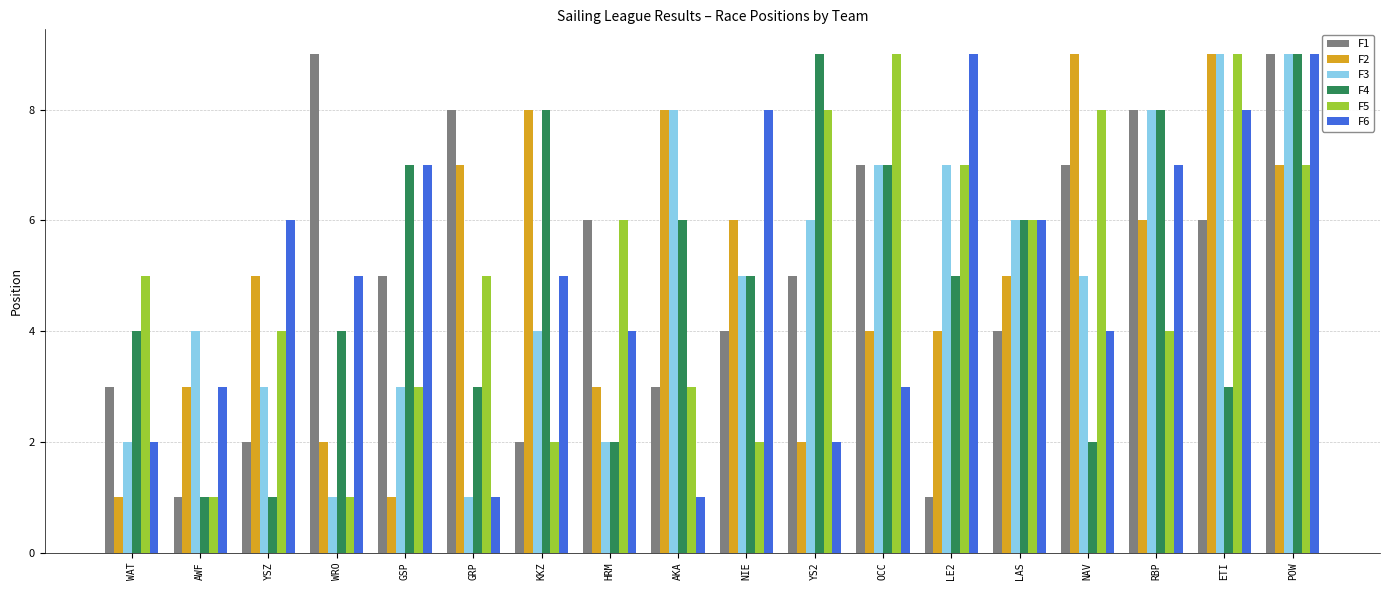

What is the highest value of the F4 series?

9